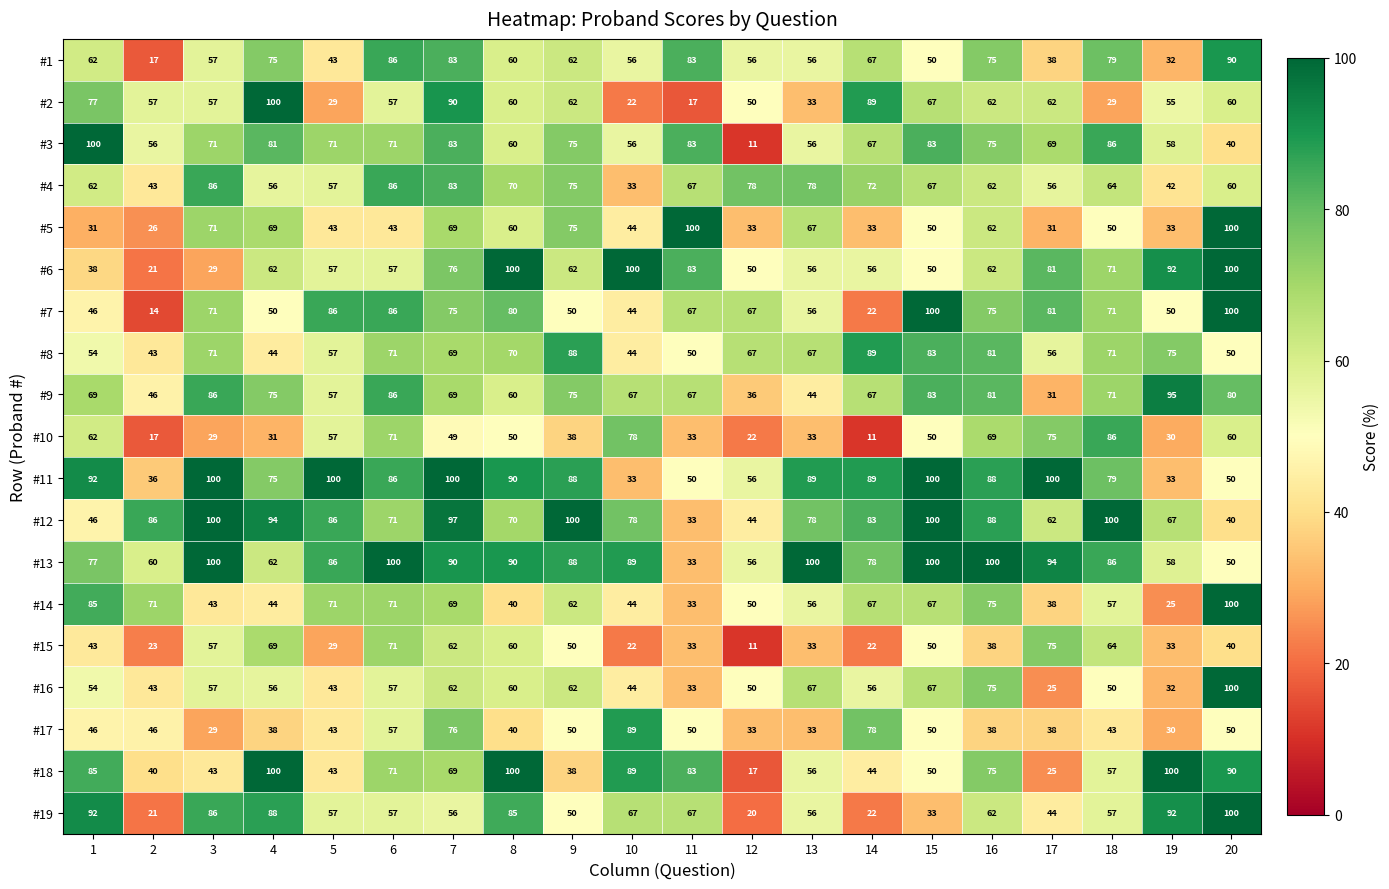

What is the sum of all #12 values?

1523